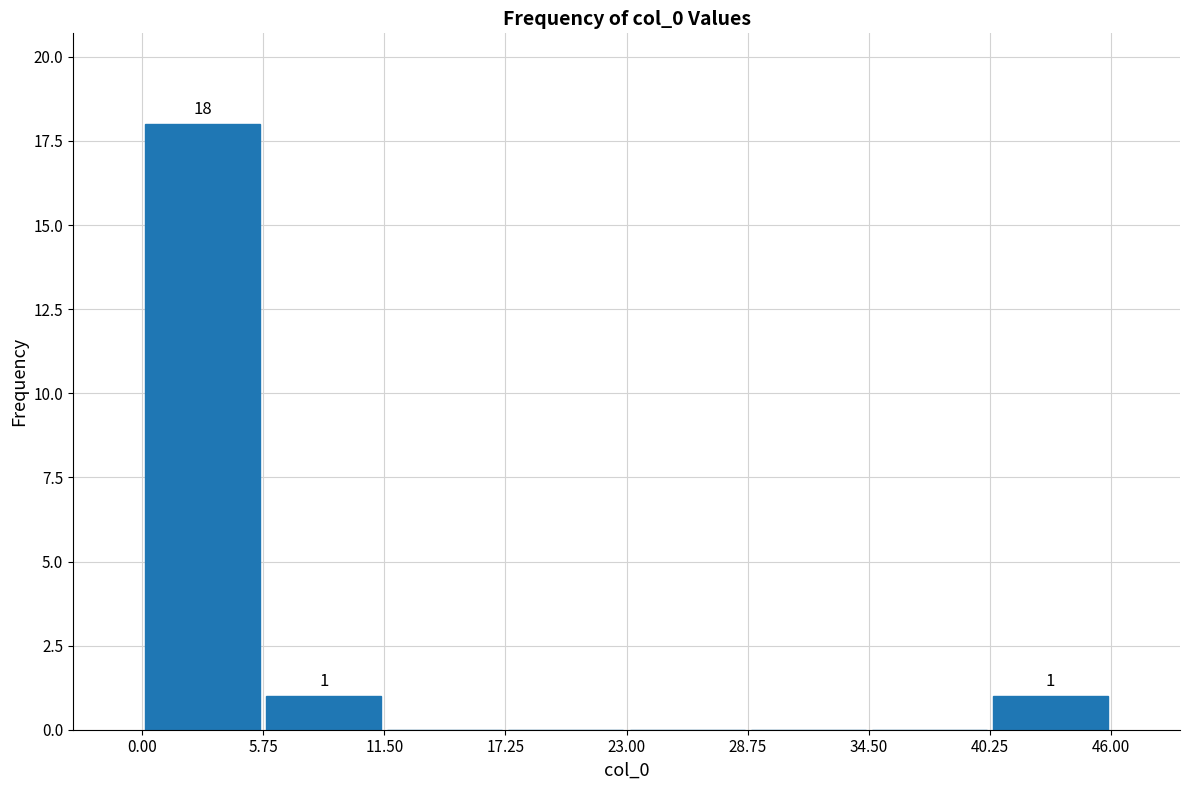

Which range on the x-axis has the tallest bar?

0.00 to 5.75